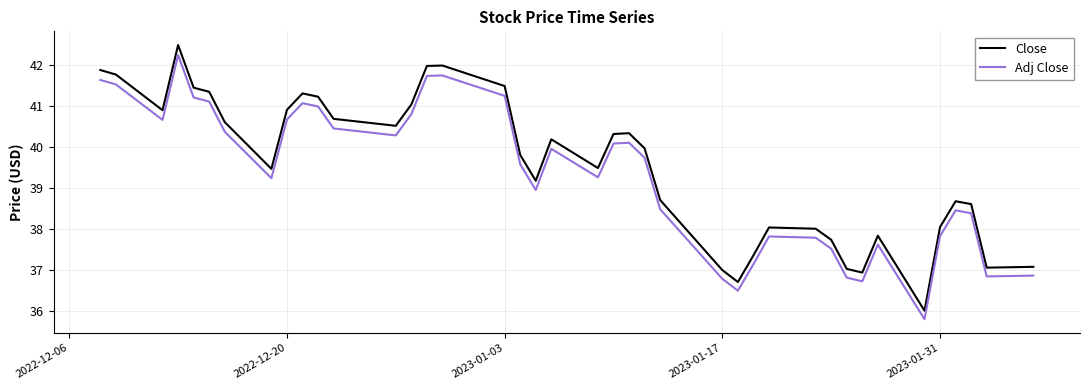

What is the difference between the second highest and minimum values in the Close series?

6.0